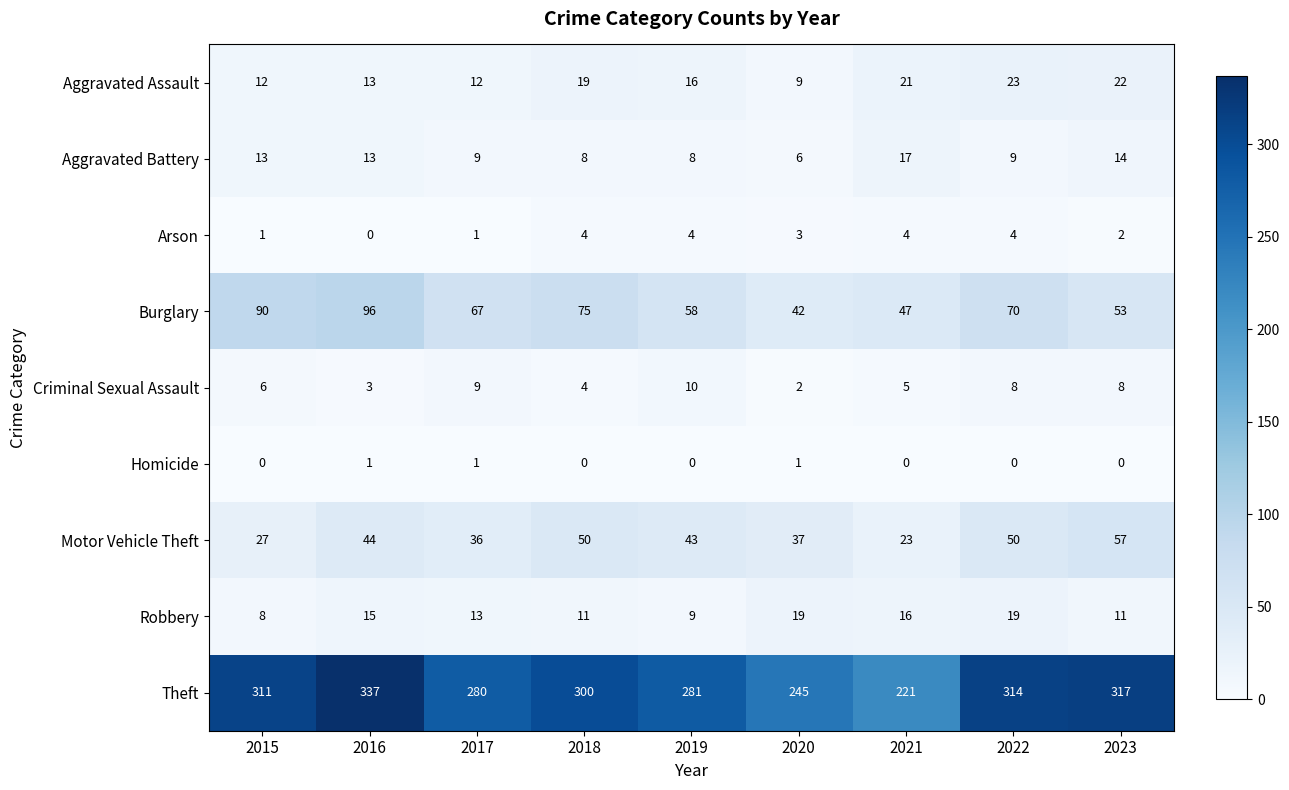

What is the difference between the Arson values at 2016 and 2020?

3